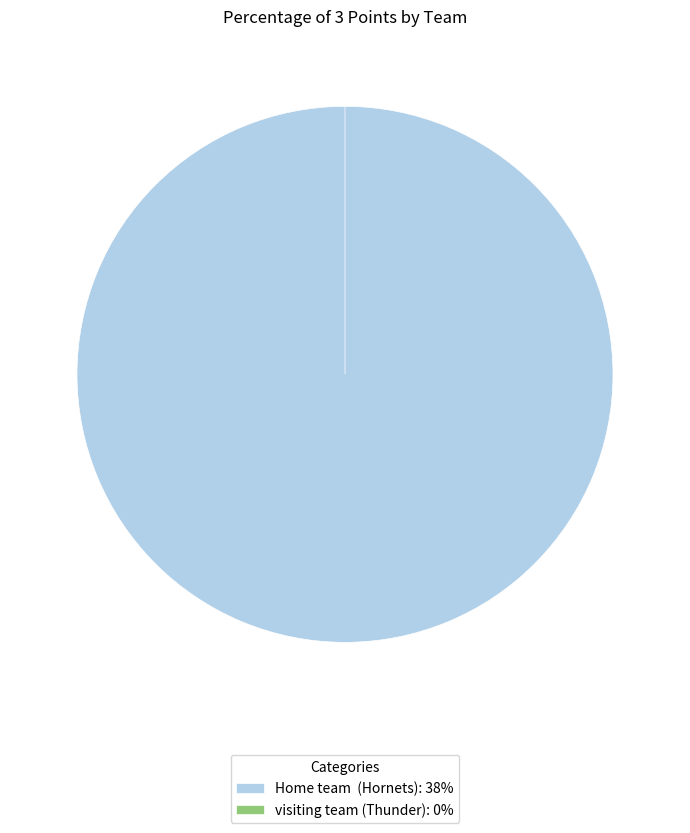

Rank the categories by value from lowest to highest.

visiting team (Thunder), Home team  (Hornets)